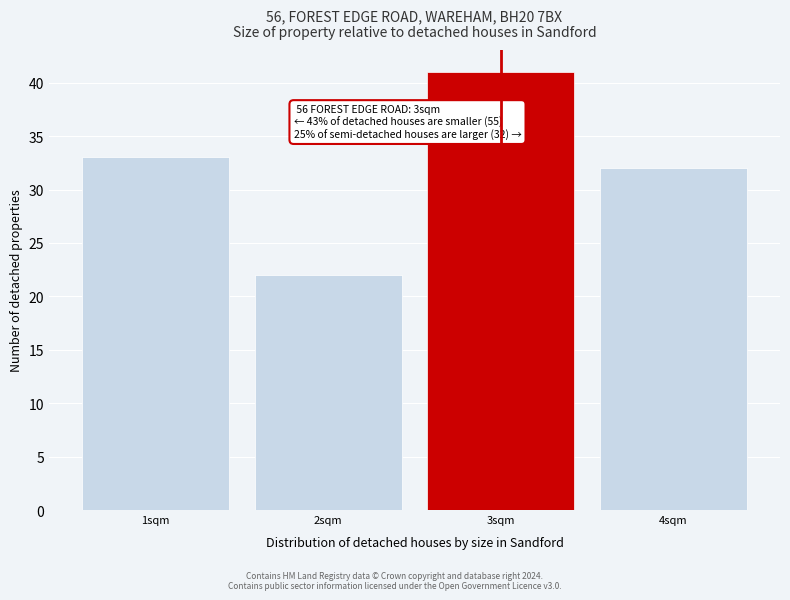

Reading right to left, transcribe all the data shown in this chart.

4sqm=32	3sqm=41	2sqm=22	1sqm=33